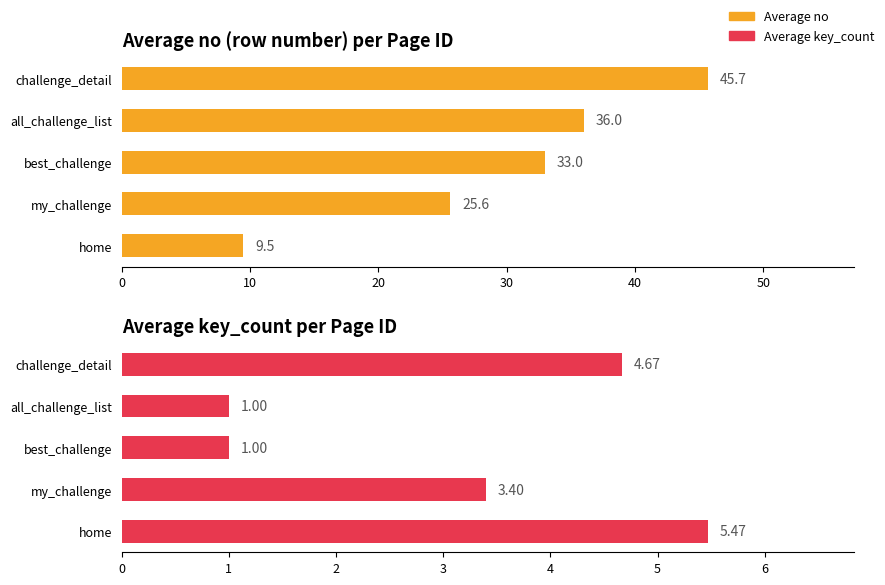

What is the sum of all Average no values?

149.7